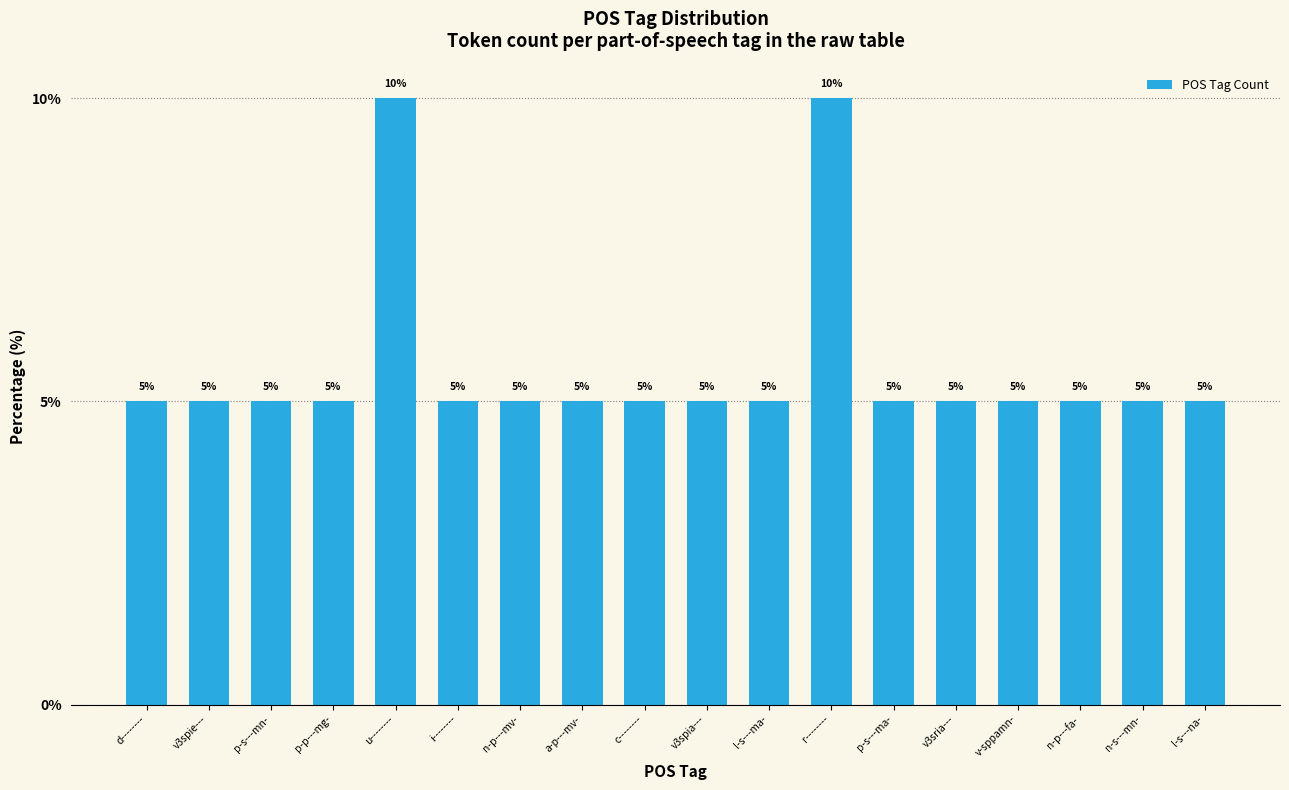

What is the ratio of the value at a-p---mv- to the value at l-s---ma-?

1.0